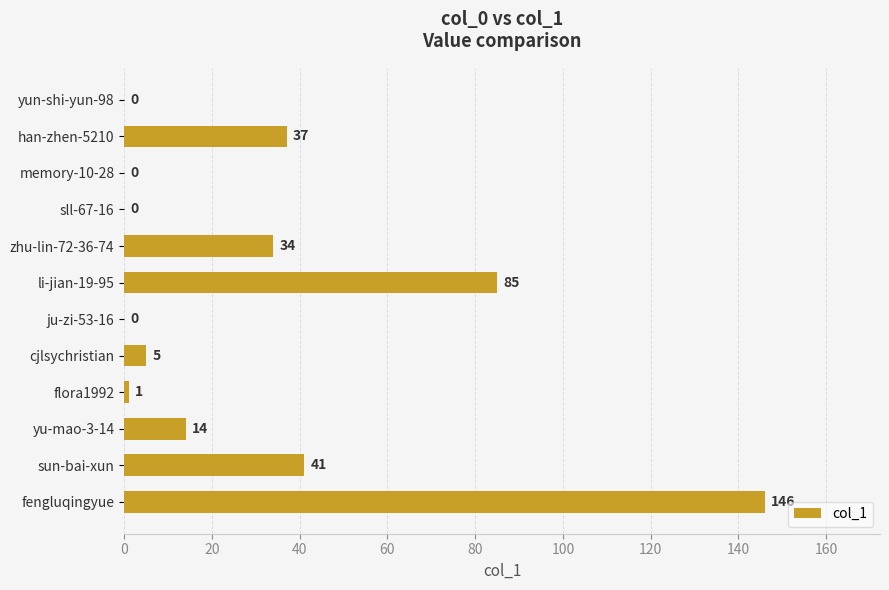

Does the chart contain stacked bars?

No